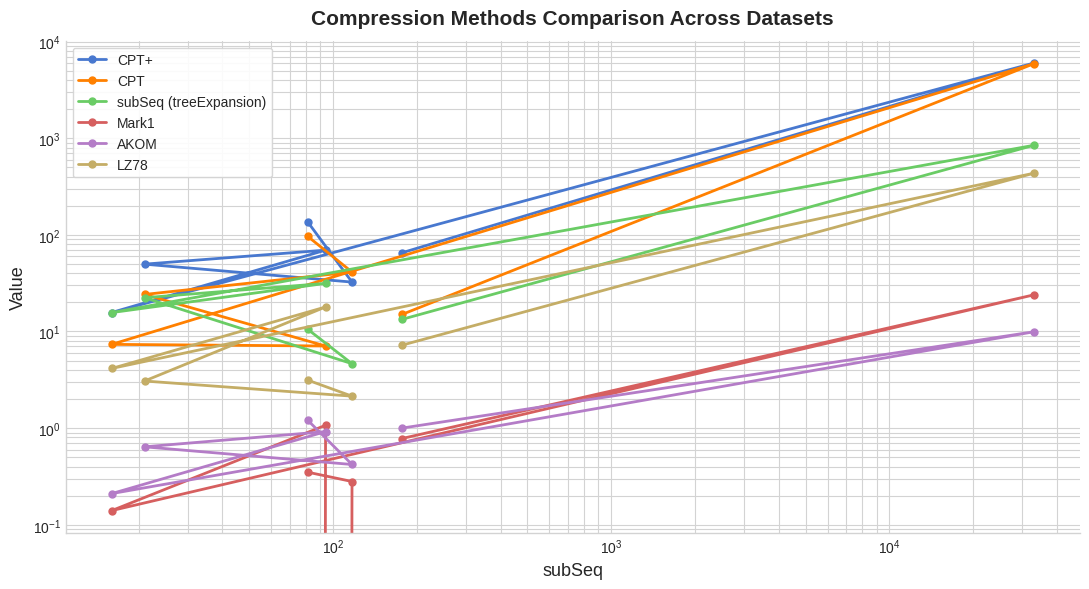

Which has a higher value, $\mathdefault{10^{4}}$ or $\mathdefault{10^{2}}$?

$\mathdefault{10^{2}}$